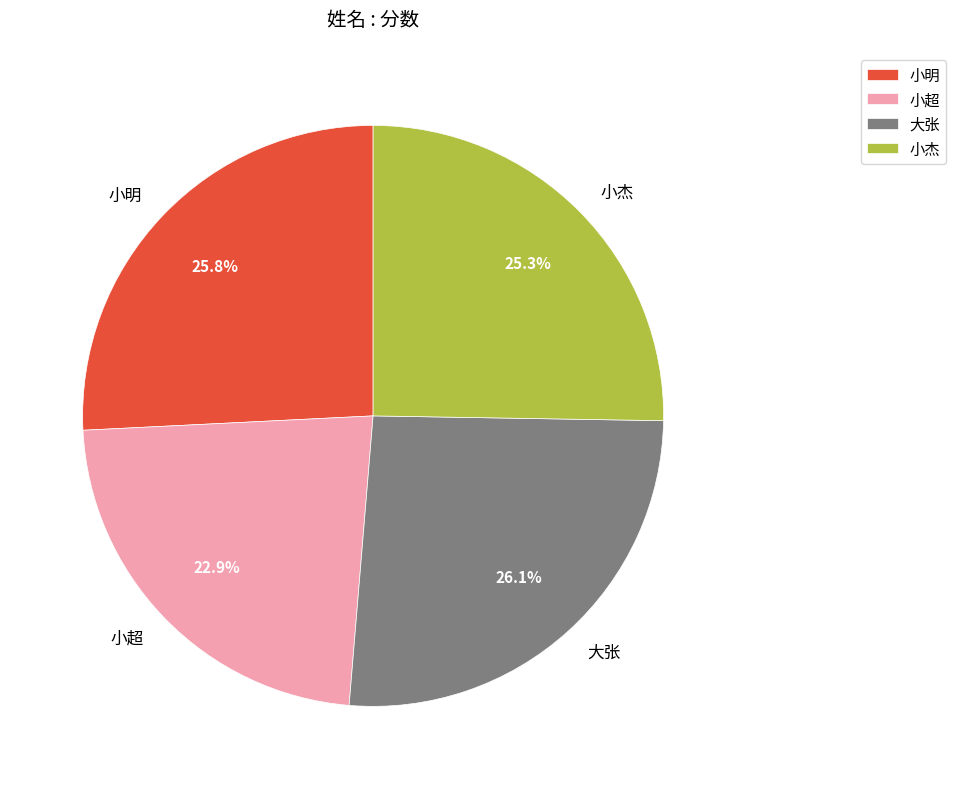

To the nearest percent, what is the difference between the largest and smallest slice percentages?

3%